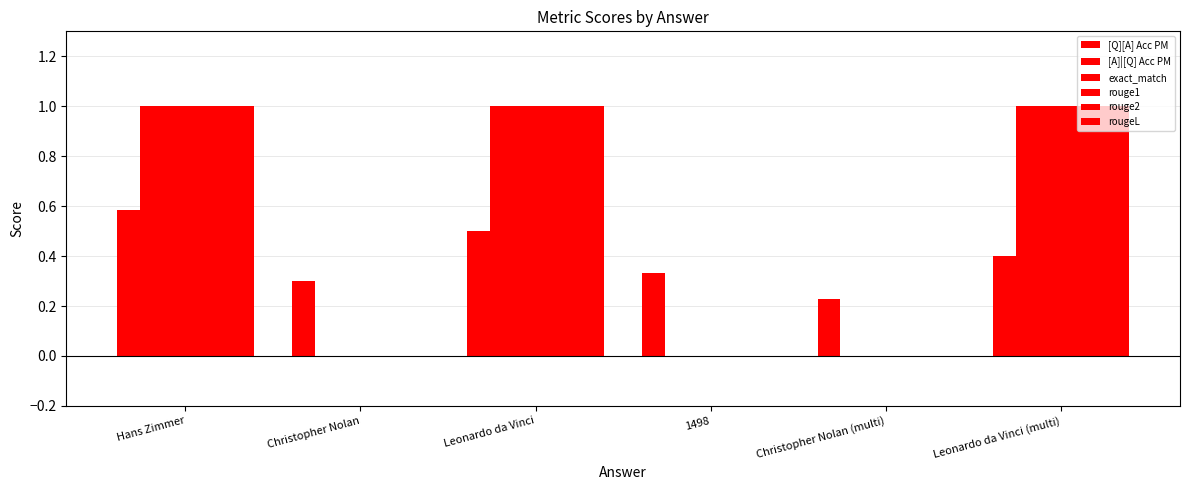

What is the maximum value shown in the chart?

1.0